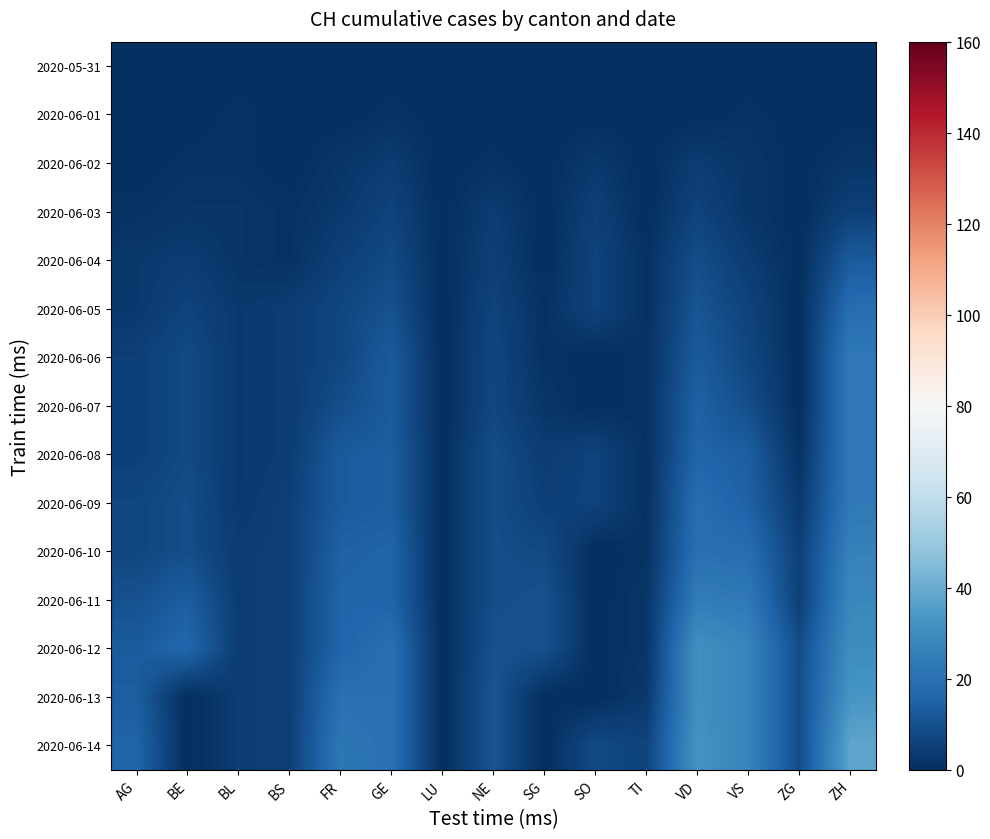

Which series changed the most between BS and FR?

2020-06-14